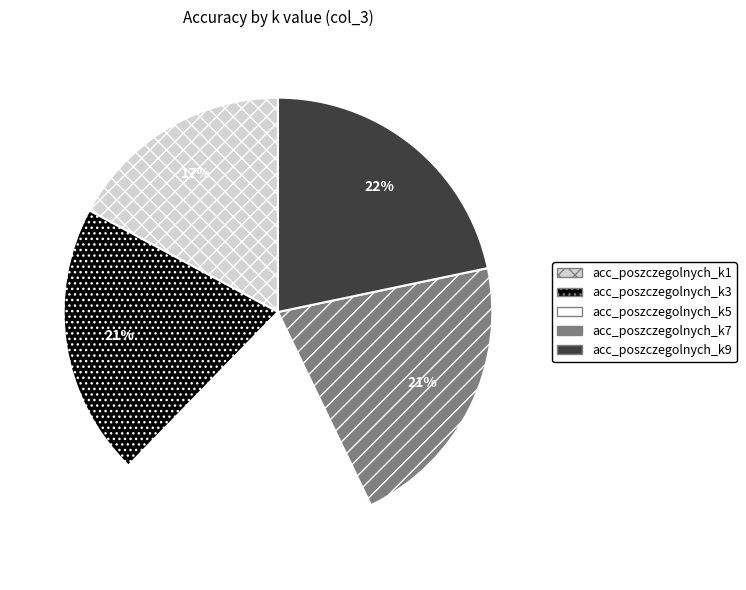

Which category has the smallest portion of the pie?

acc_poszczegolnych_k1